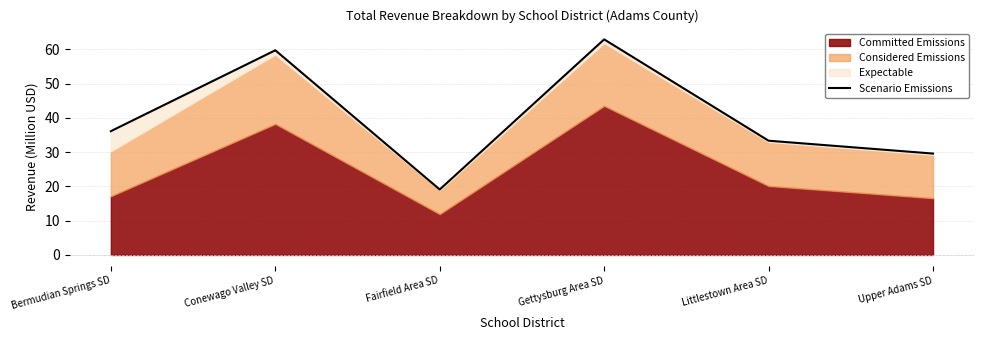

Where is the data nearest to the value 41?

Bermudian Springs SD